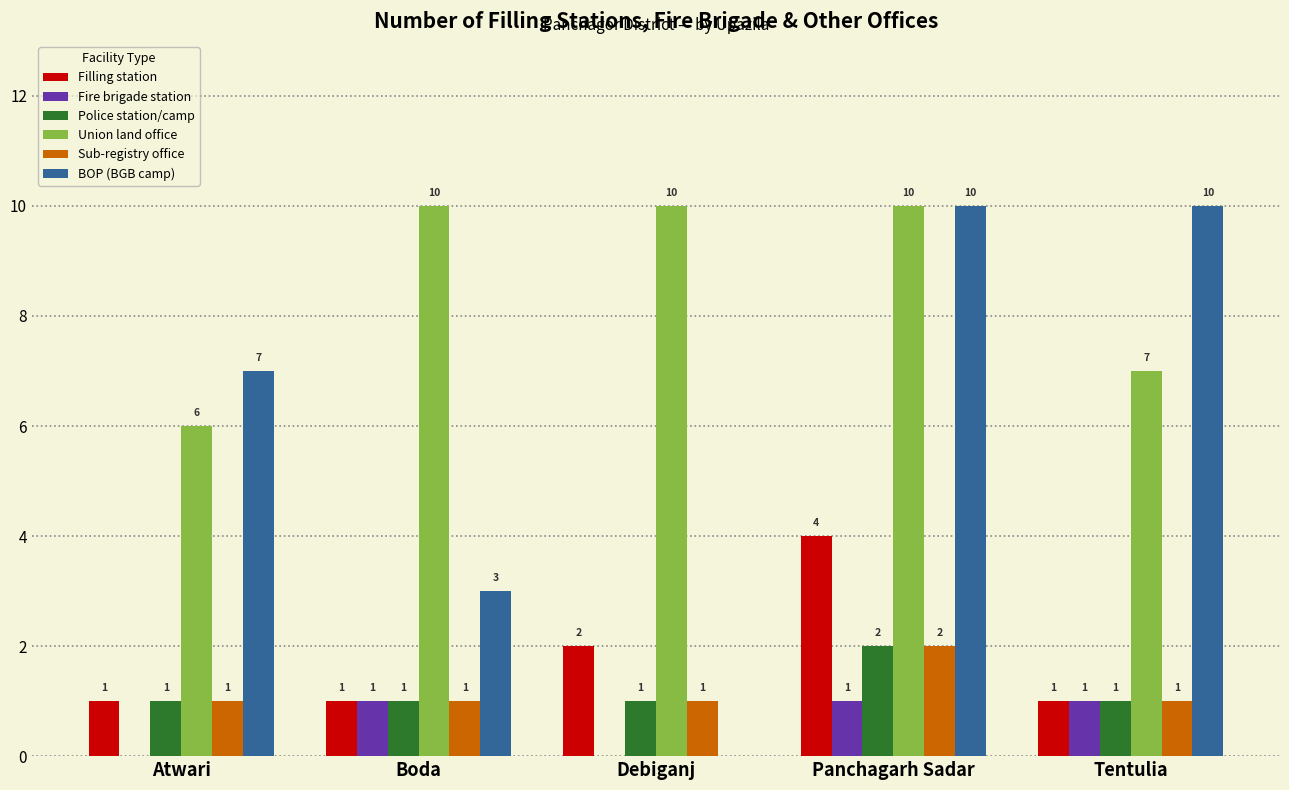

What is the maximum value for Filling station?

4